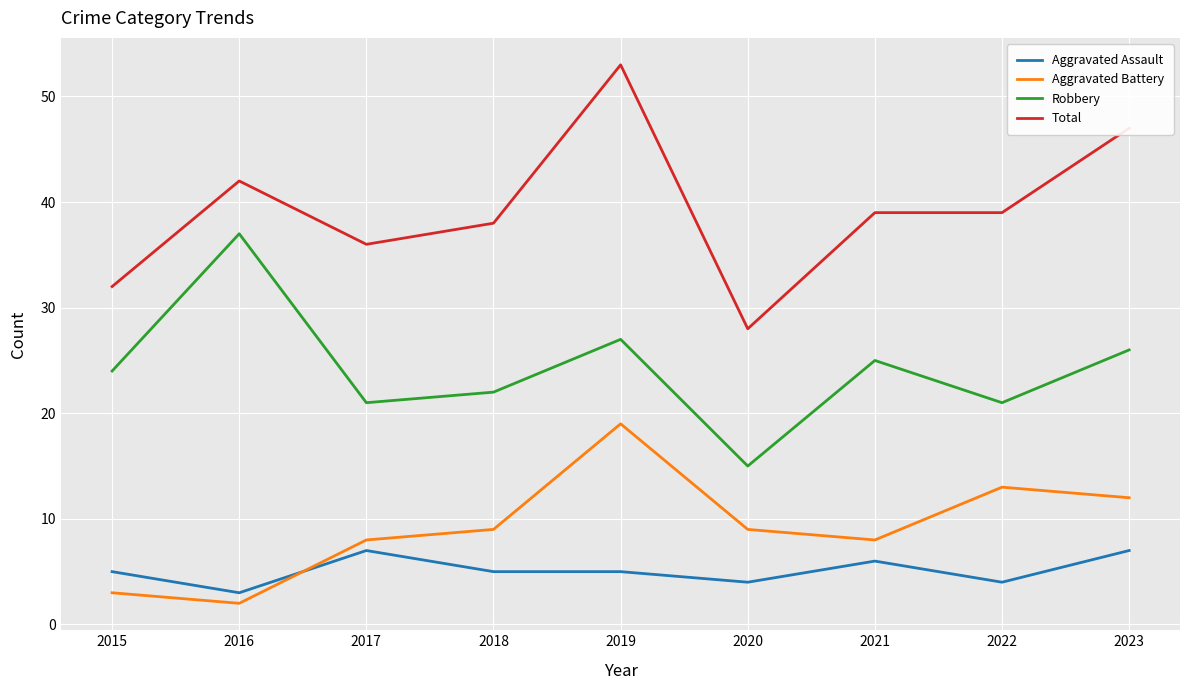

Between 2015 and 2021, which series saw the biggest shift?

Total